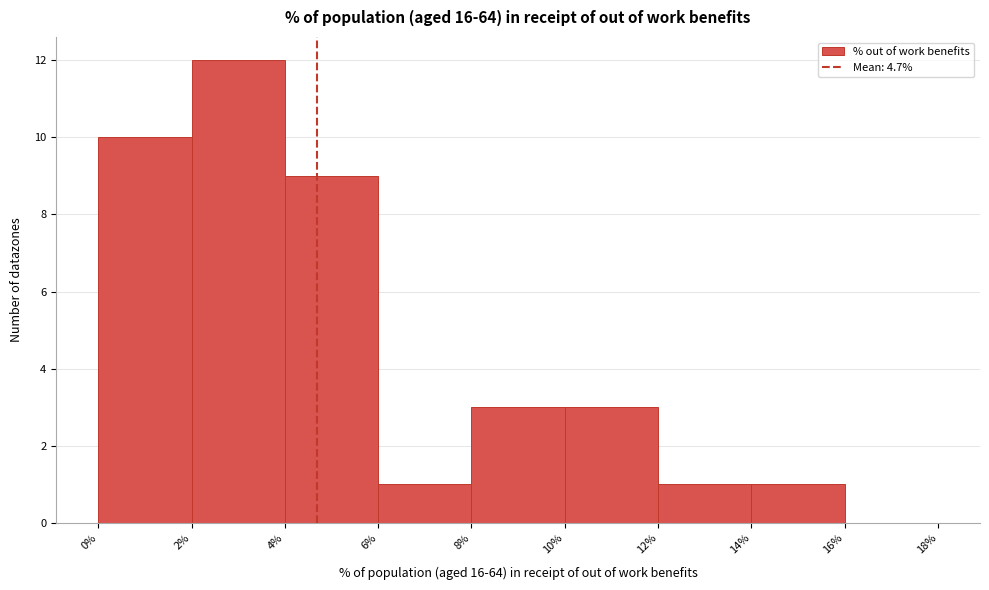

Which range on the x-axis has the tallest bar?

2% to 4%